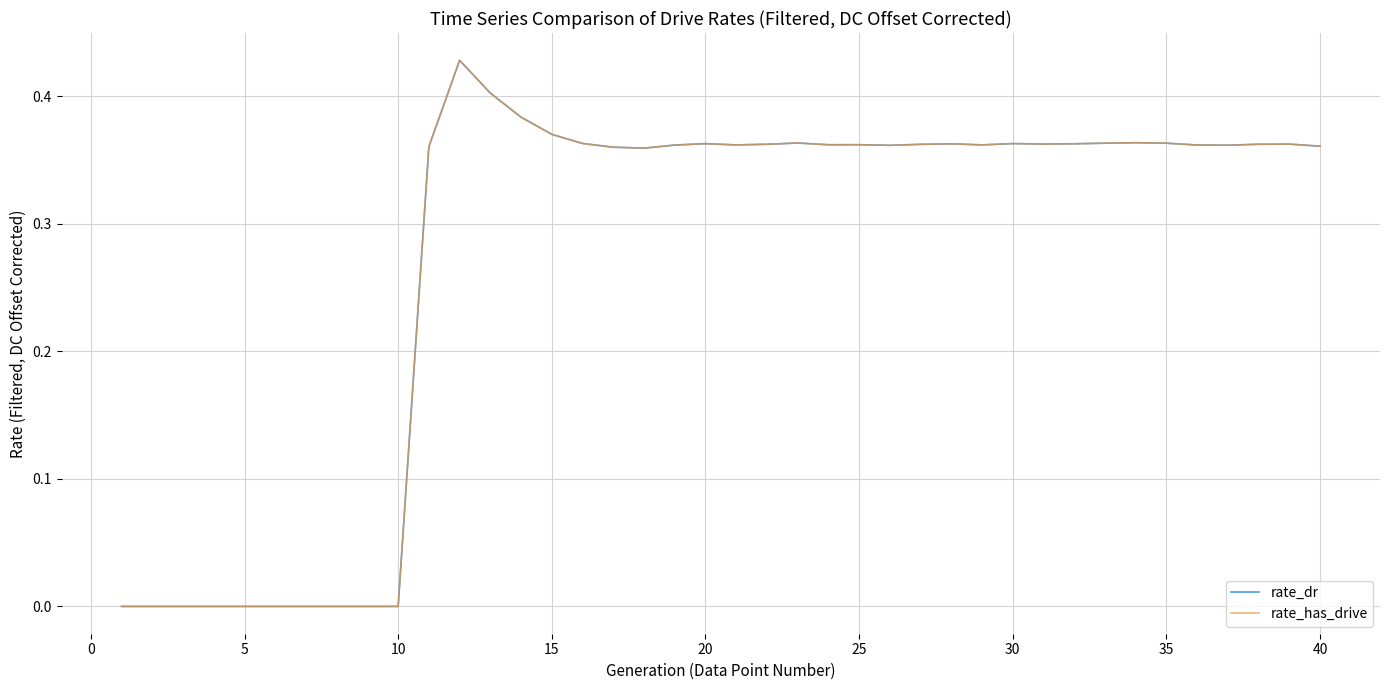

True or false: rate_dr and rate_has_drive intersect in this chart.

False